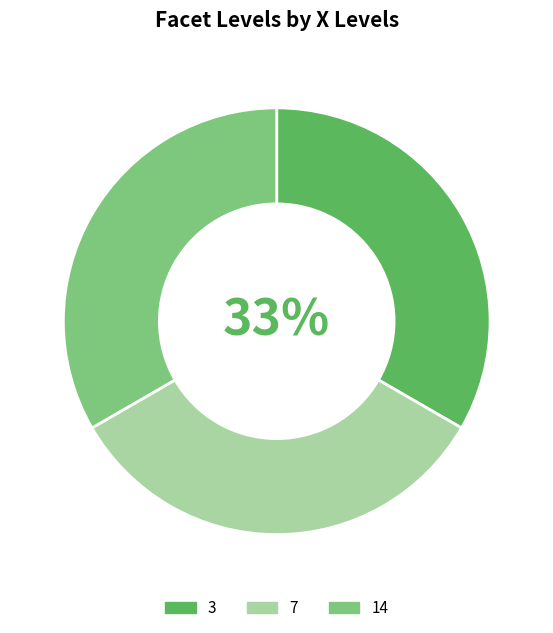

Is the sum of 14 and 7 greater than half?

Yes